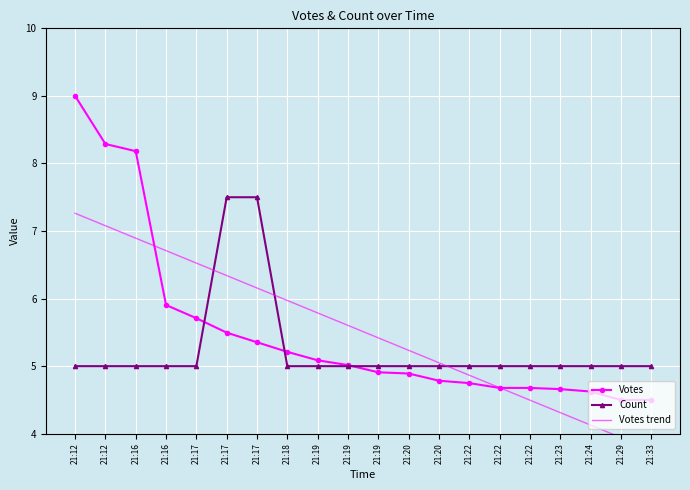

The Votes series shows 3.1 at 21:19. True or false?

False